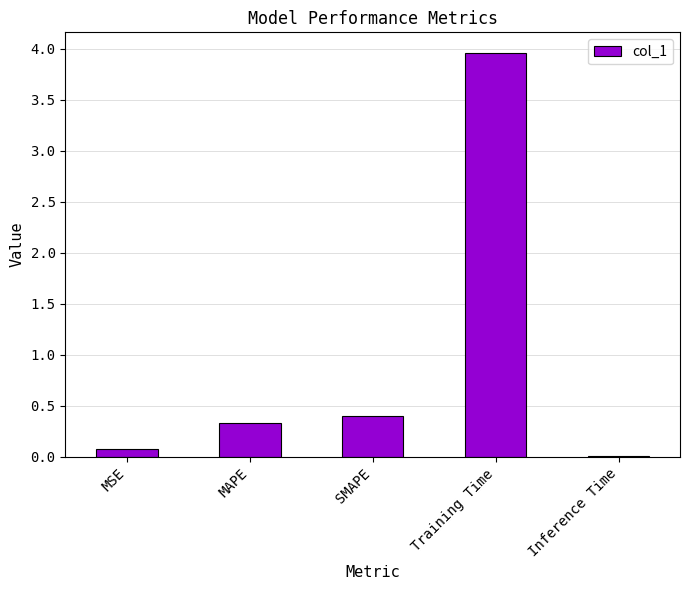

How many bars are there in total?

5